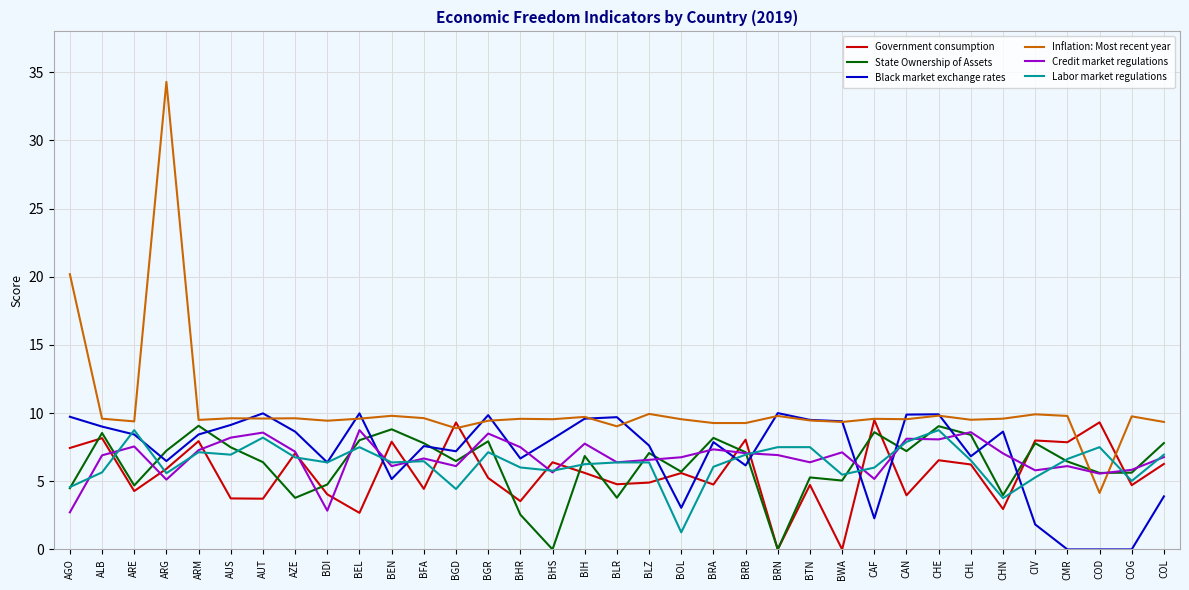

Between ARG and AZE, which series saw the biggest shift?

Inflation: Most recent year